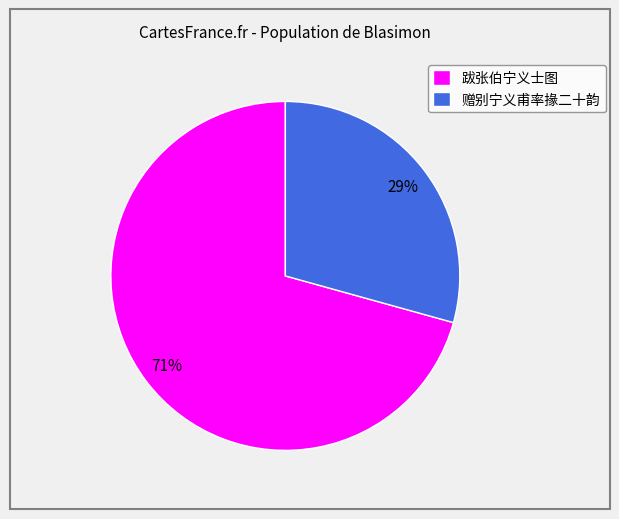

To the nearest percent, what is the combined percentage of 跋张伯宁义士图 and 赠别宁义甫率掾二十韵?

100%